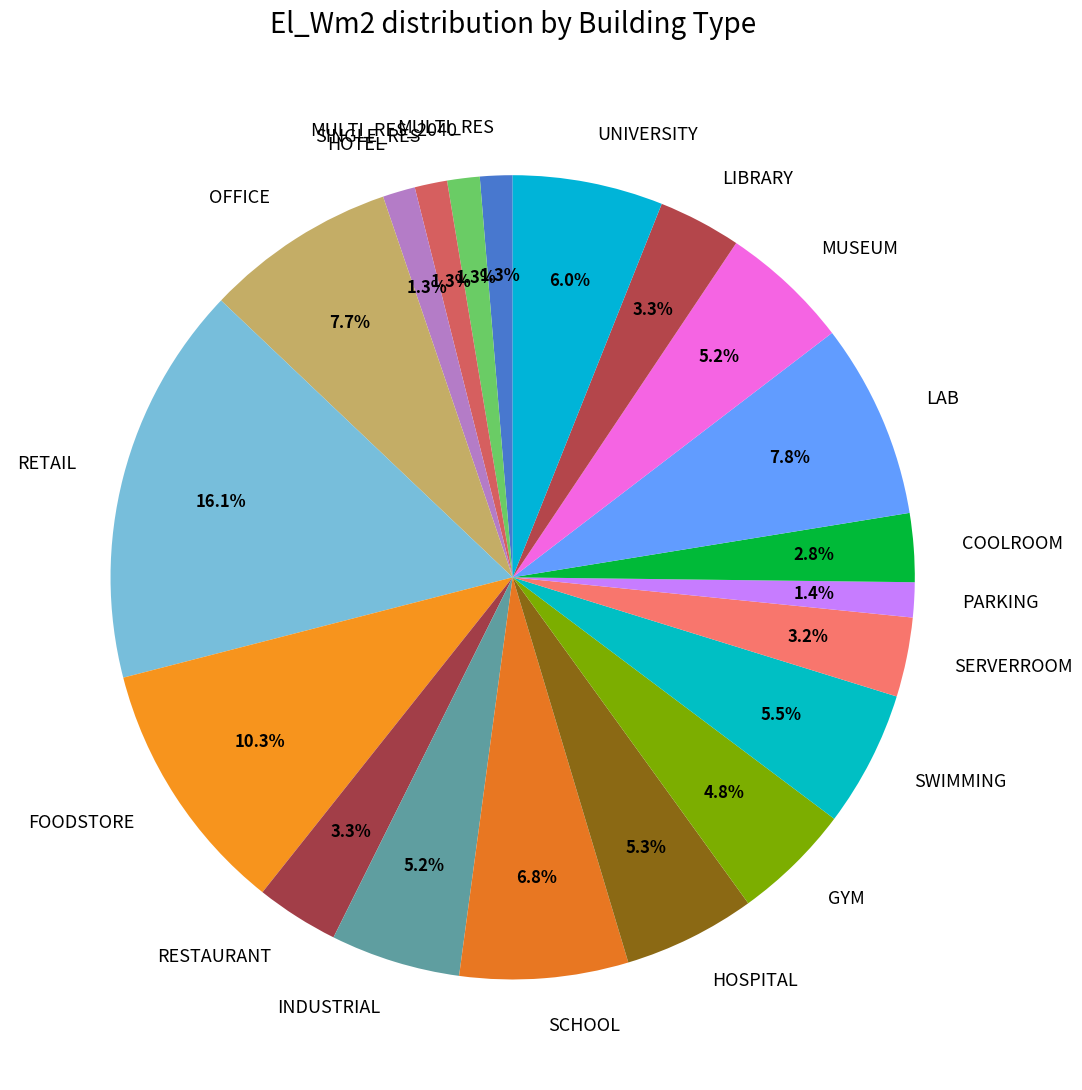

Is there any slice that represents more than half of the pie?

No